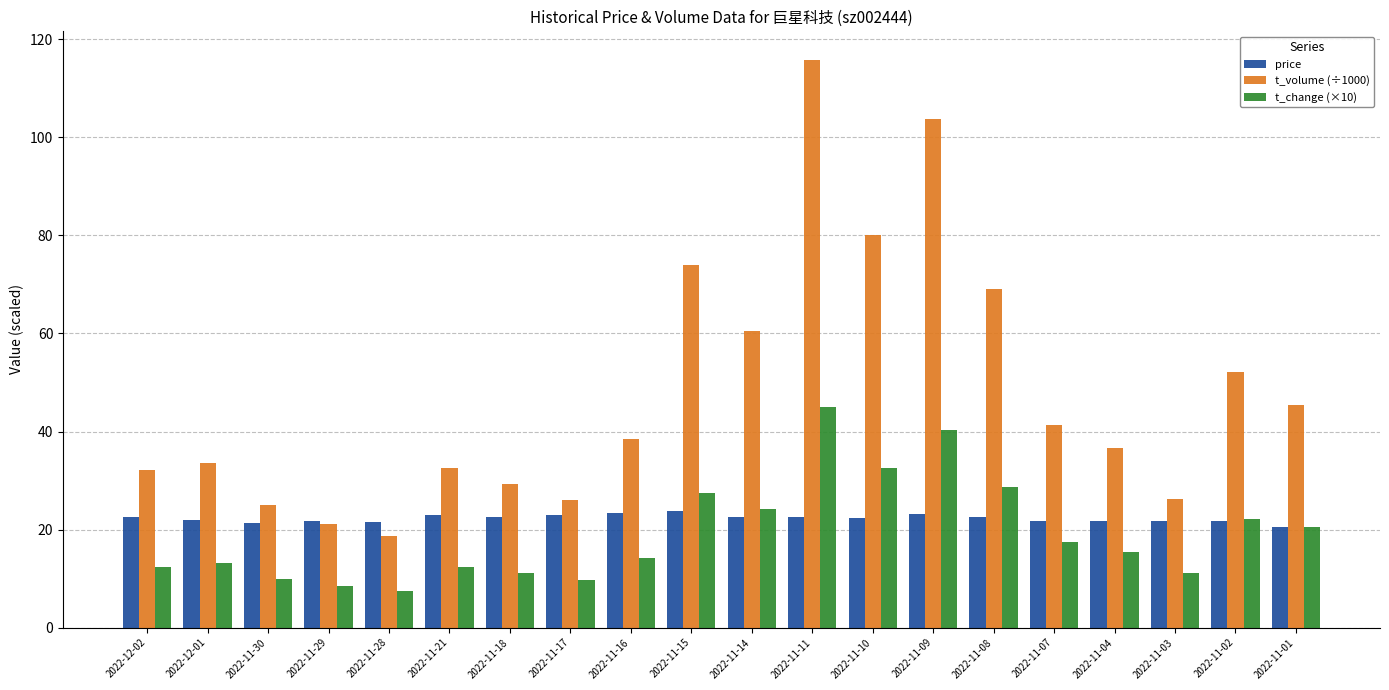

Which series has the widest spread of values?

t_volume (÷1000)